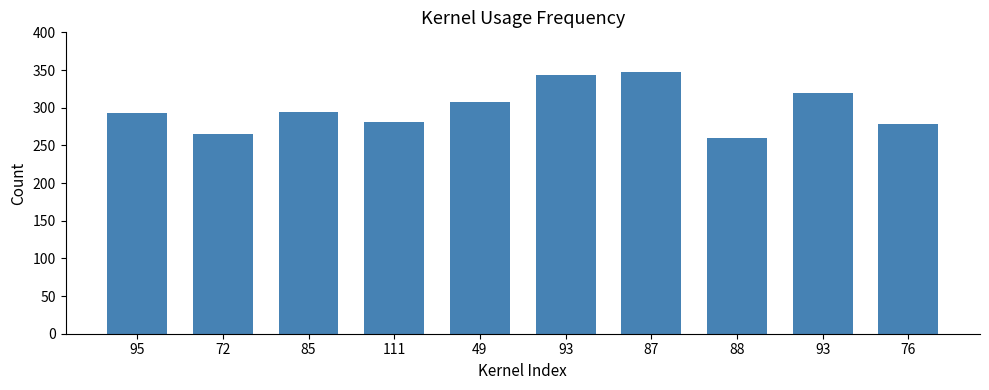

Count the number of categories in the chart.

10